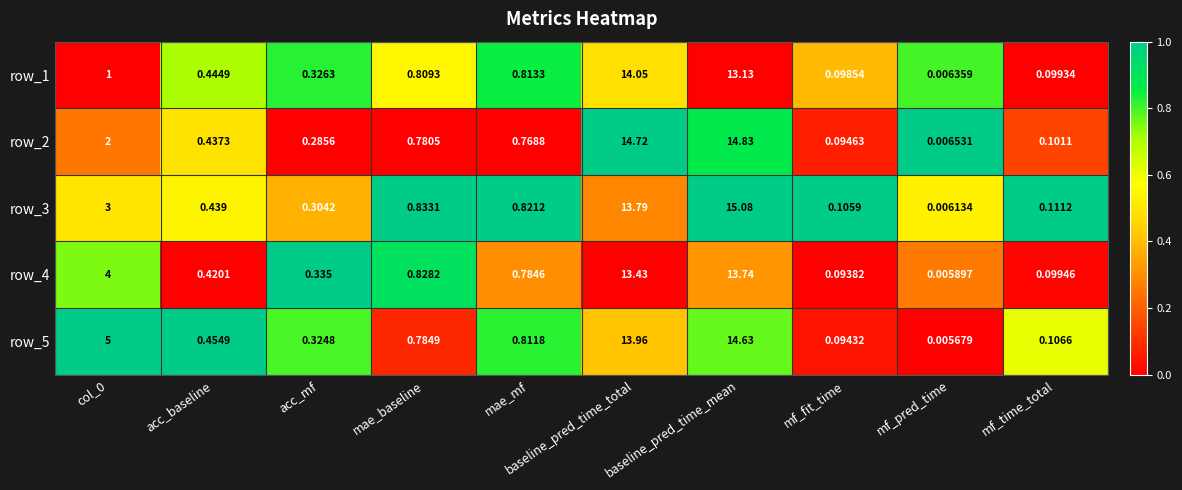

At which category is the sum across all series the highest?

baseline_pred_time_mean